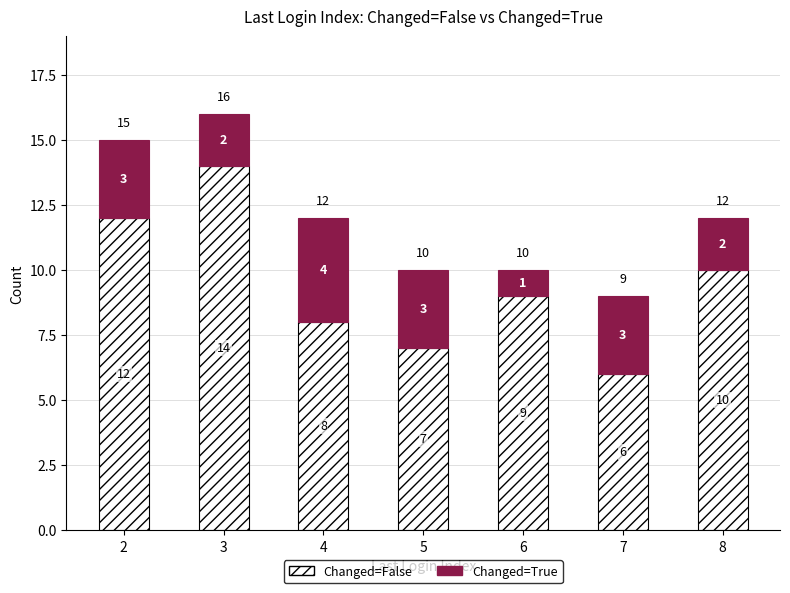

What is the highest value of the Changed=False series?

14